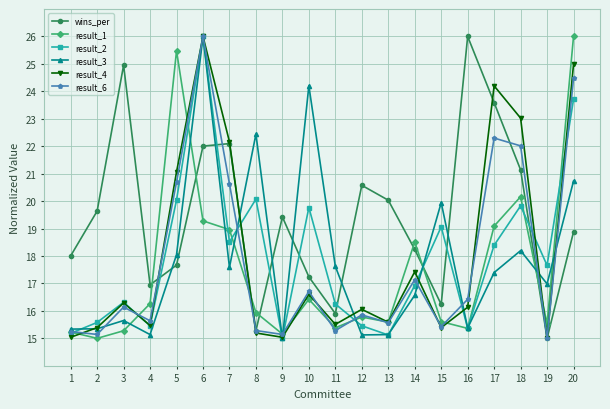

True or false: result_4 has more than 1 points higher than both neighbors.

True